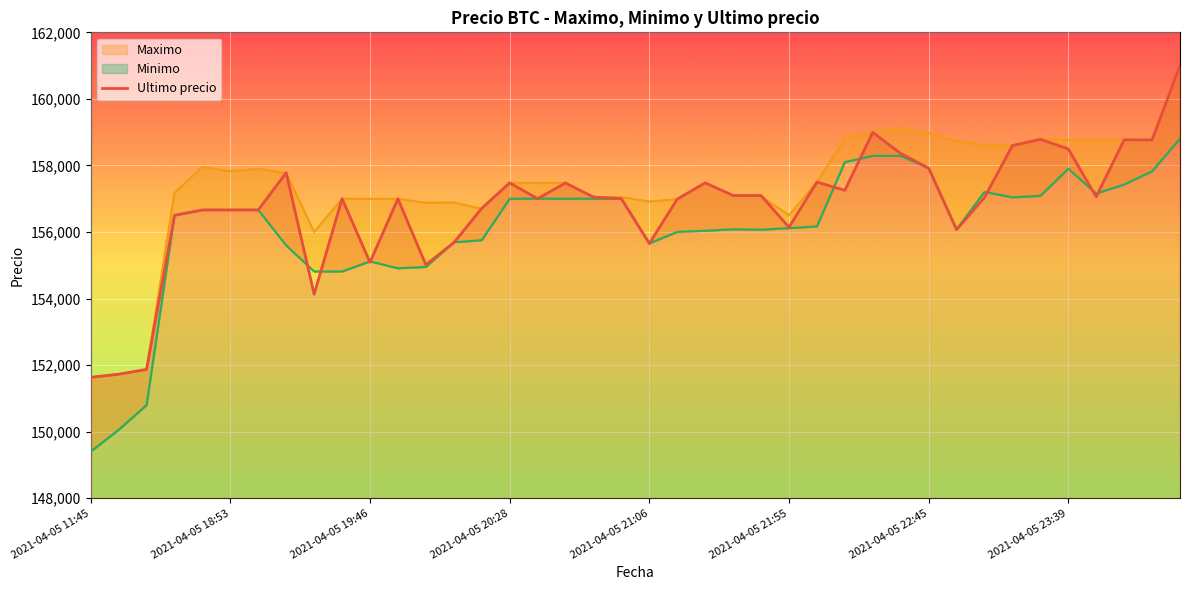

How many lines are shown in the chart?

1